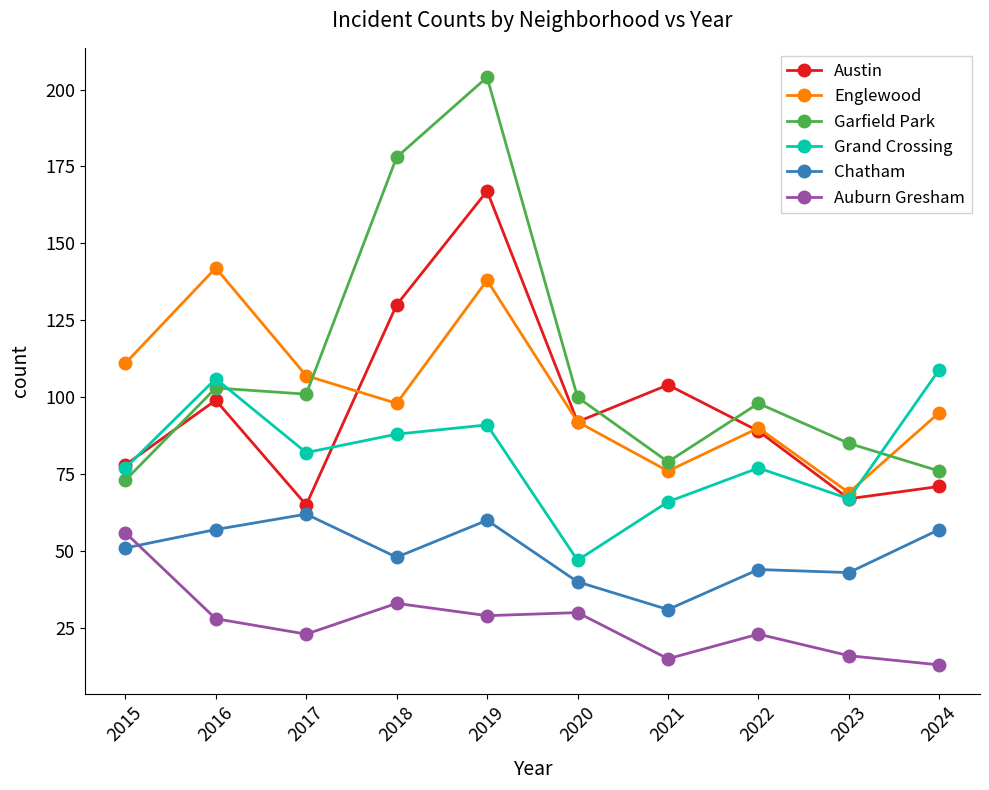

Which category has the highest value in the Englewood series?

2016